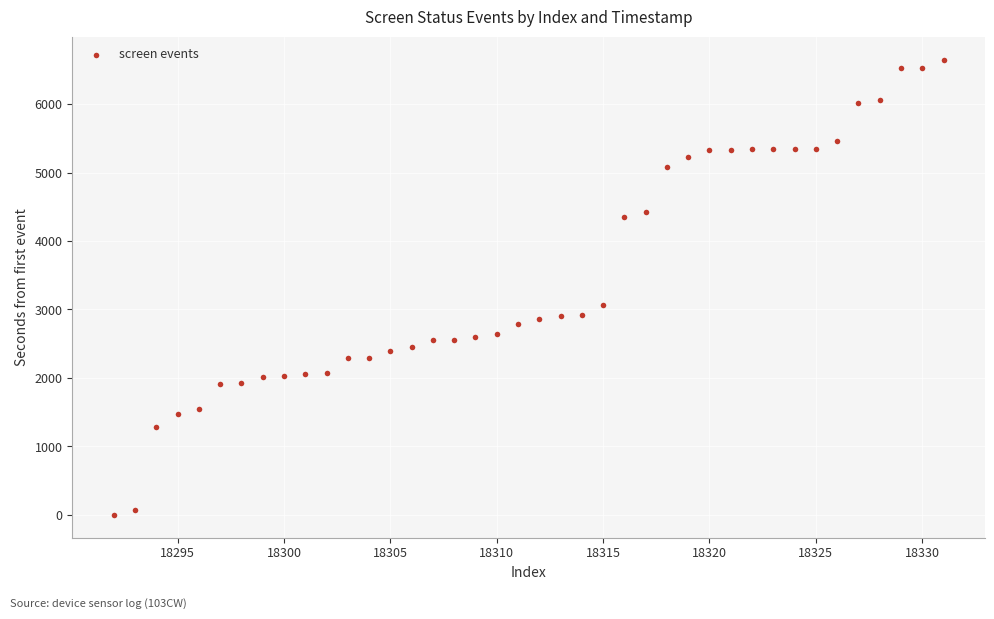

What Y value in the scatter plot is closest to 3325?

3064.0